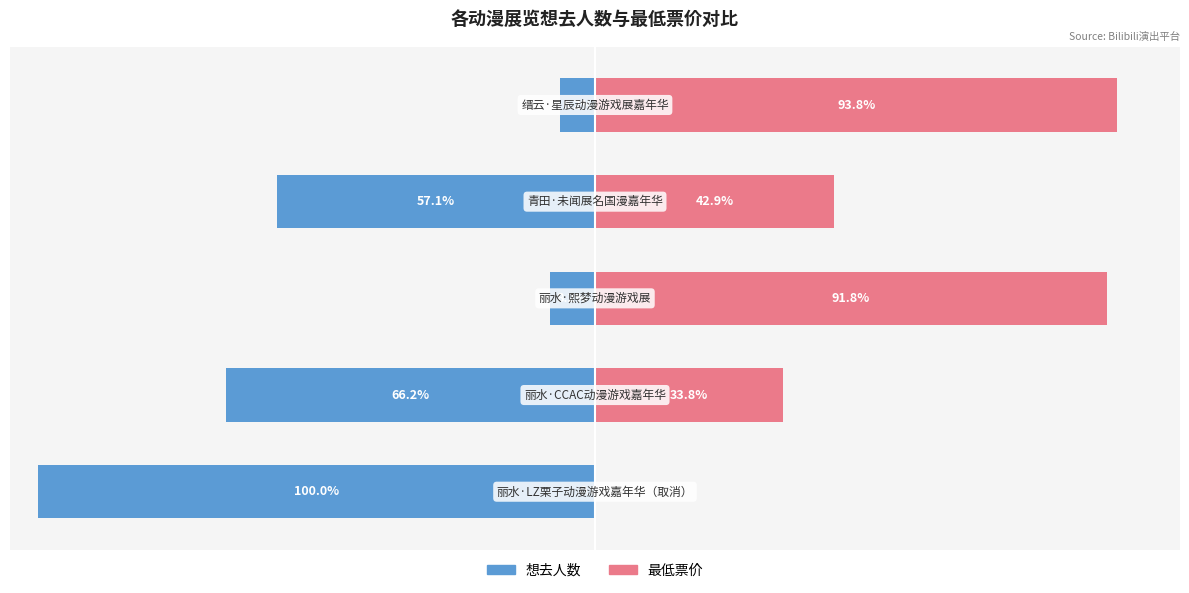

What is the value of the 想去人数 bar at the 1st from the left?

-100.0